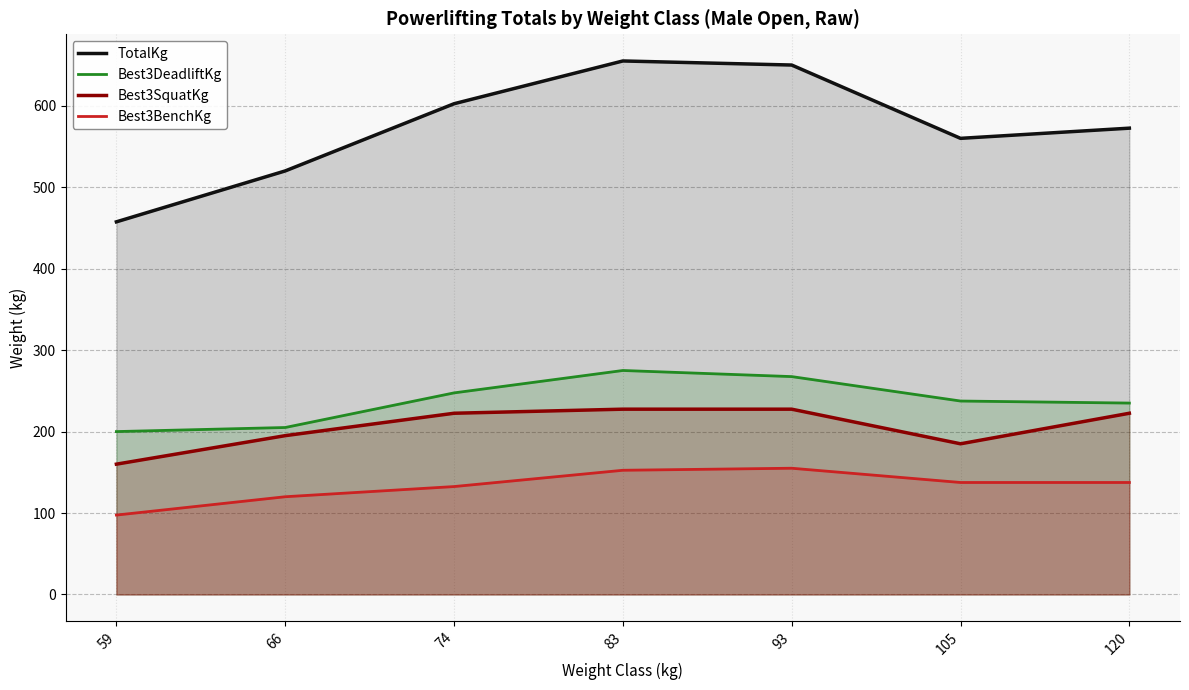

What is the sum of the Best3DeadliftKg values at 74 and 93?

515.0